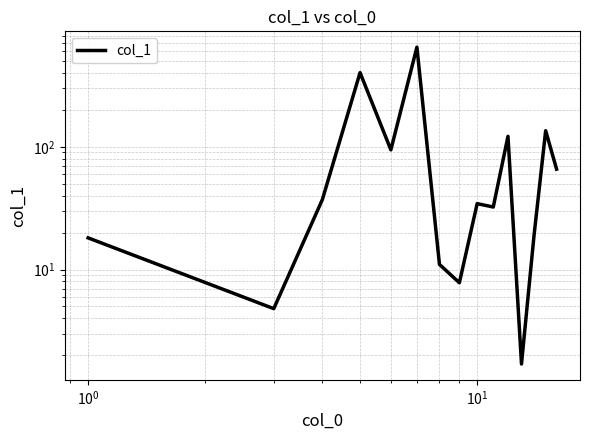

The value at $\mathdefault{10^{1}}$ is 622.8. True or false?

False